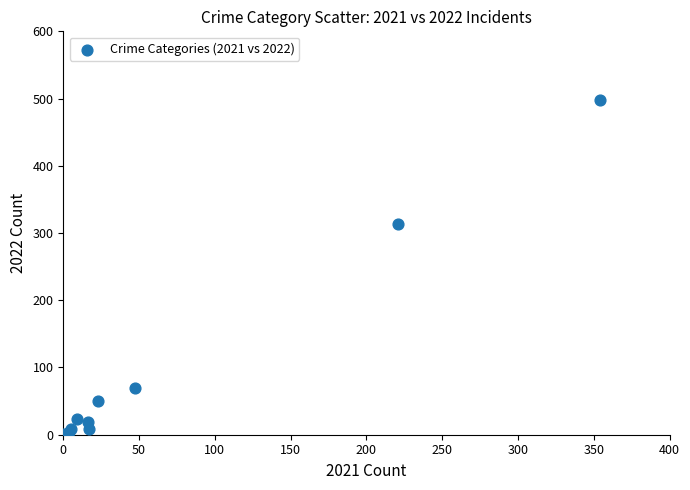

What Y value in the scatter plot is closest to 249?

314